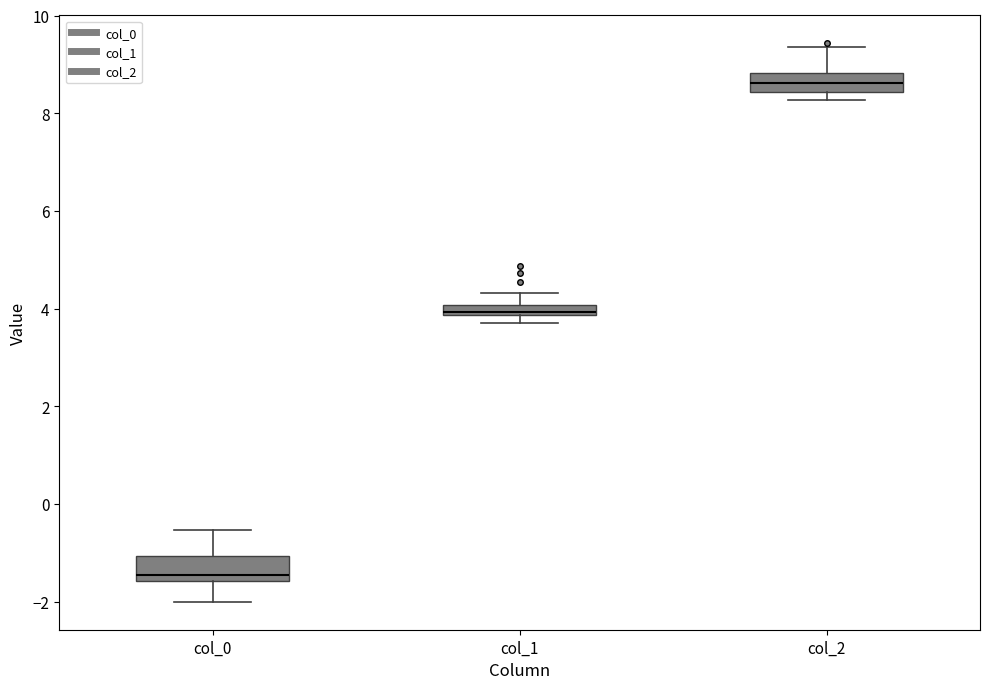

Which box's median line is the highest?

col_2